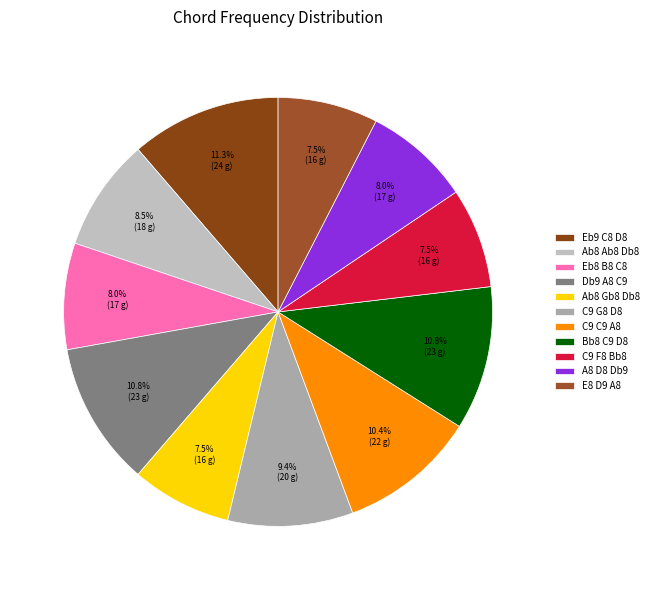

The Ab8 Gb8 Db8 slice represents 8% of the pie. True or false?

True